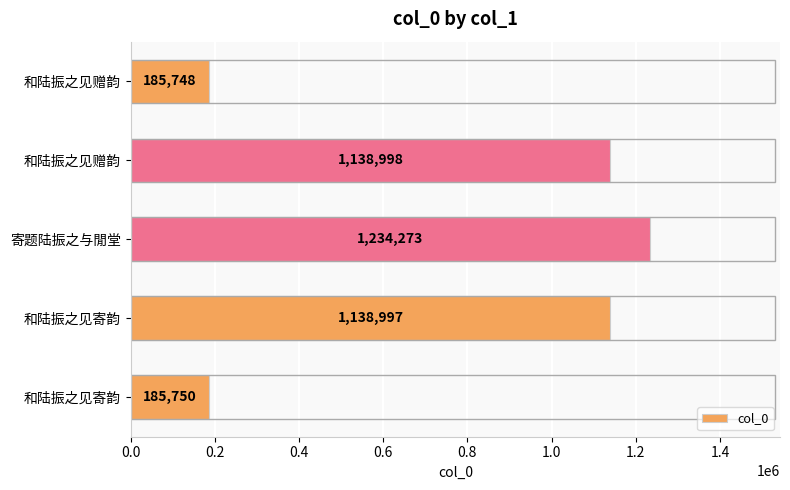

Which category has the highest value across all series?

寄题陆振之与閒堂